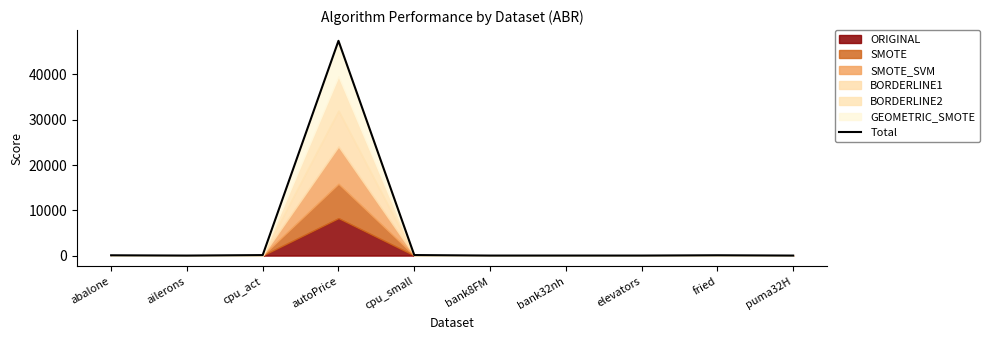

True or false: there are more than 1 points higher than both neighbors.

True